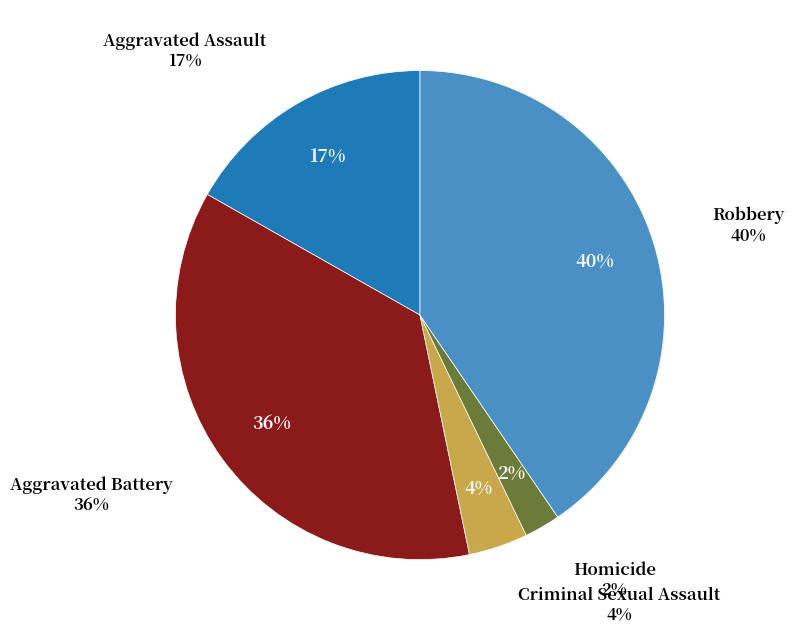

How many segments does this pie chart have?

5